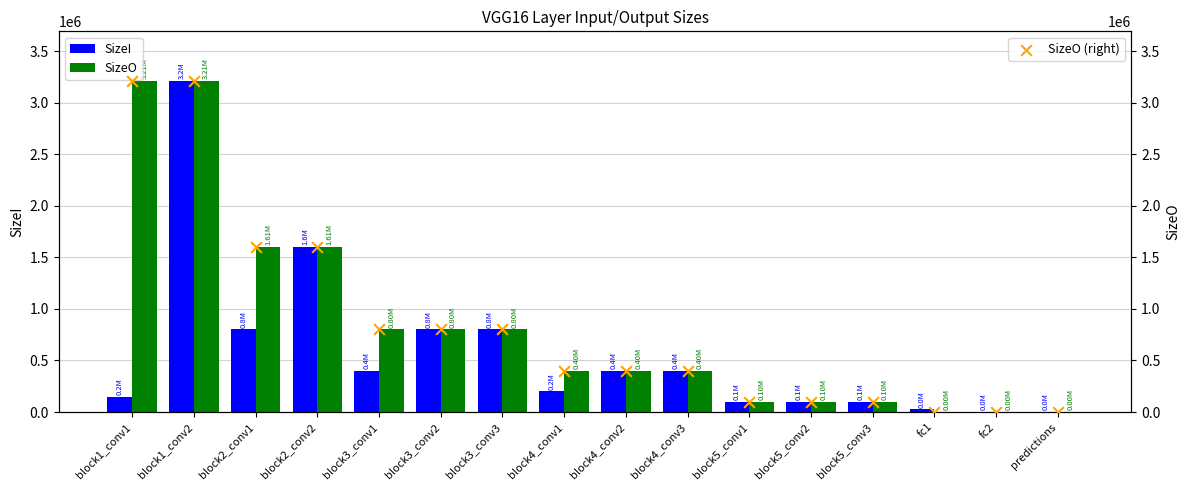

What is the total value across all series at fc2?

12288